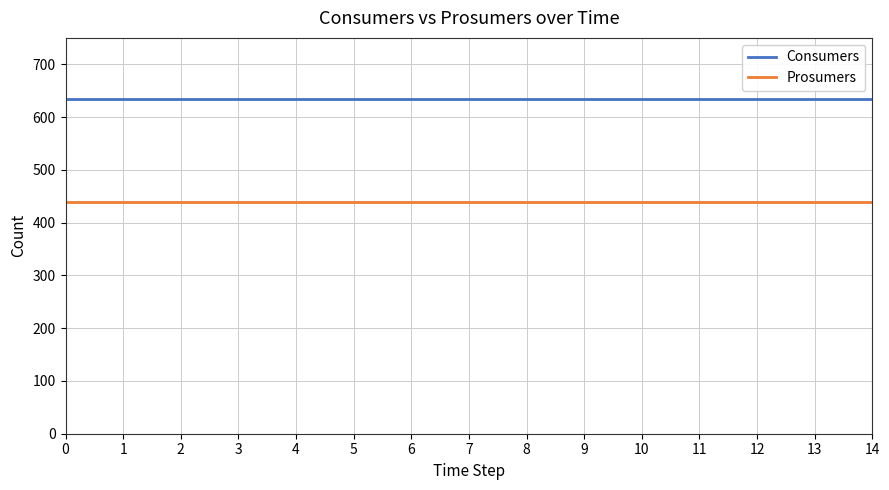

How many lines are shown in the chart?

2